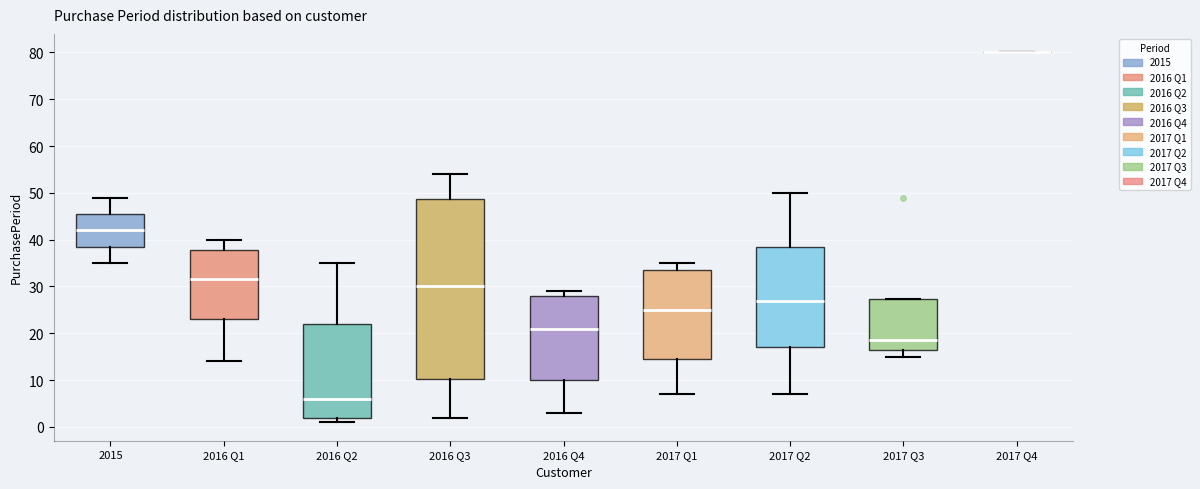

Reading left to right, read every box against the y-axis: the position of its median line, the range the box covers, and the ends of its whiskers. The values are not printed on the chart, so give them approximately, as read against the axis.

2015: median 42, box 39 to 46, whiskers 35 to 49
2016 Q1: median 32, box 23 to 38, whiskers 14 to 40
2016 Q2: median 6, box 2 to 22, whiskers 1 to 35
2016 Q3: median 30, box 10 to 49, whiskers 2 to 54
2016 Q4: median 21, box 10 to 28, whiskers 3 to 29
2017 Q1: median 25, box 15 to 34, whiskers 7 to 35
2017 Q2: median 27, box 17 to 39, whiskers 7 to 50
2017 Q3: median 19, box 17 to 27, whiskers 15 to 27
2017 Q4: box collapsed to a line at 80, whiskers 80 to 80